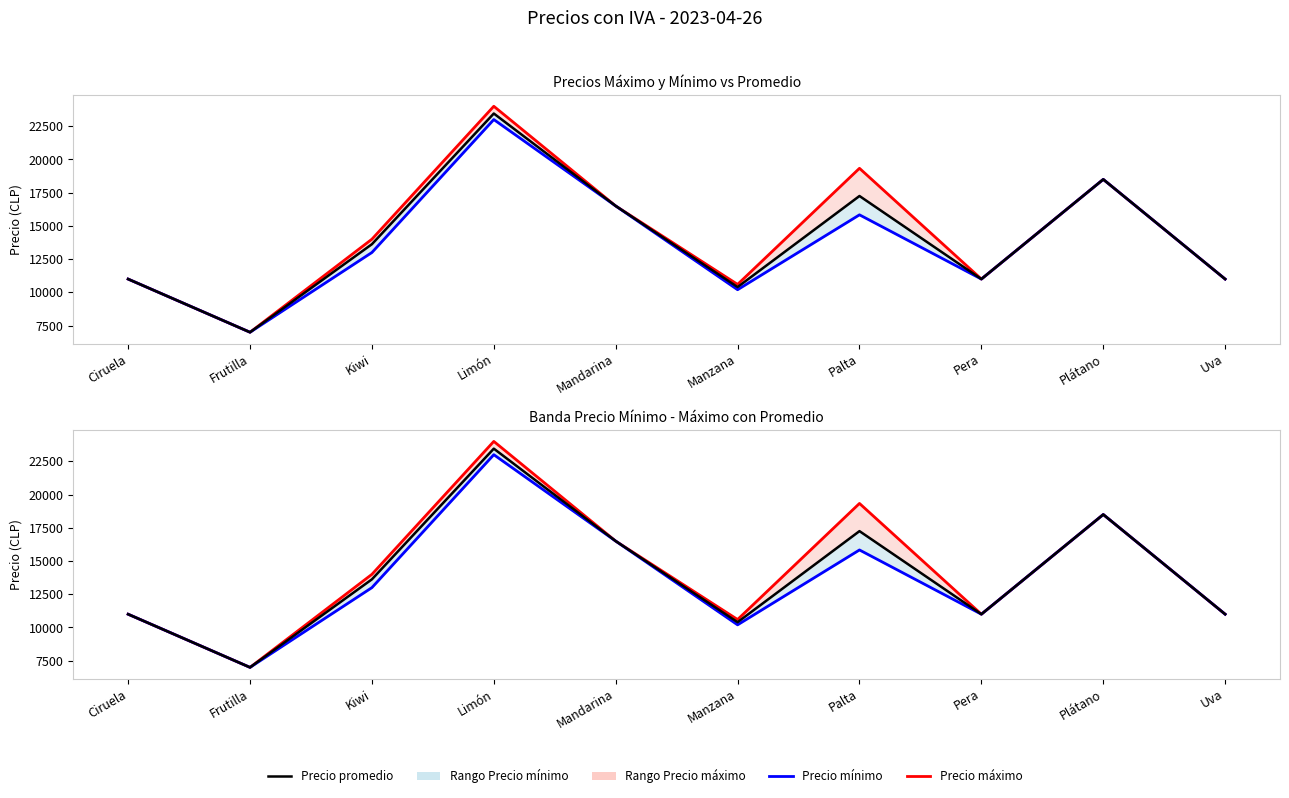

Reading right to left, transcribe all the data shown in this chart.

Precio máximo: 11000	18500	11000	19333	10600	16500	24000	14000	7000	11000
Precio mínimo: 11000	18500	11000	15833	10200	16500	23000	13000	7000	11000
Precio promedio: 11000	18500	11000	17250	10400	16500	23455	13625	7000	11000